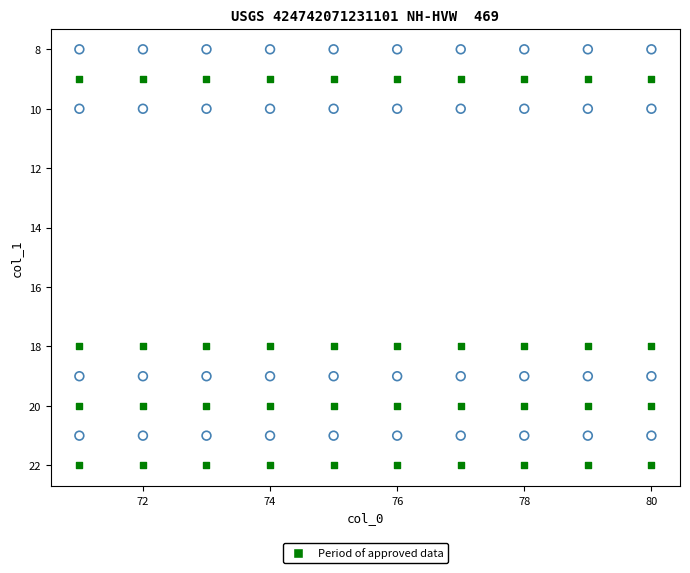

Across all data points, what is the range of Y values (max minus min)?

14